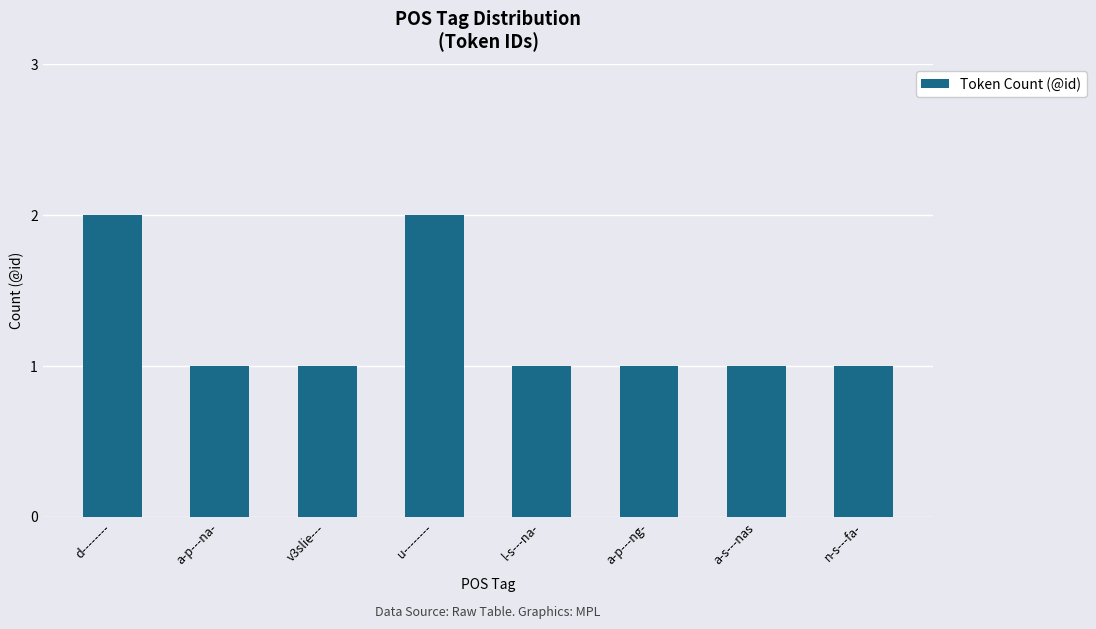

The chart shows a value of 1 at v3slie---. True or false?

True